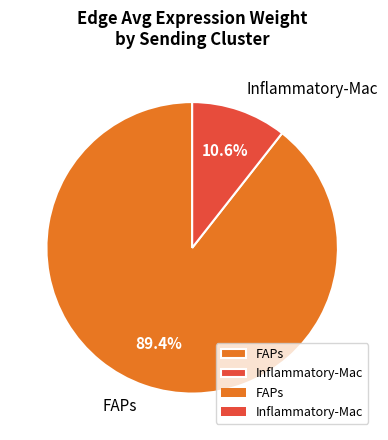

Does Inflammatory-Mac represent more than half of the total?

No